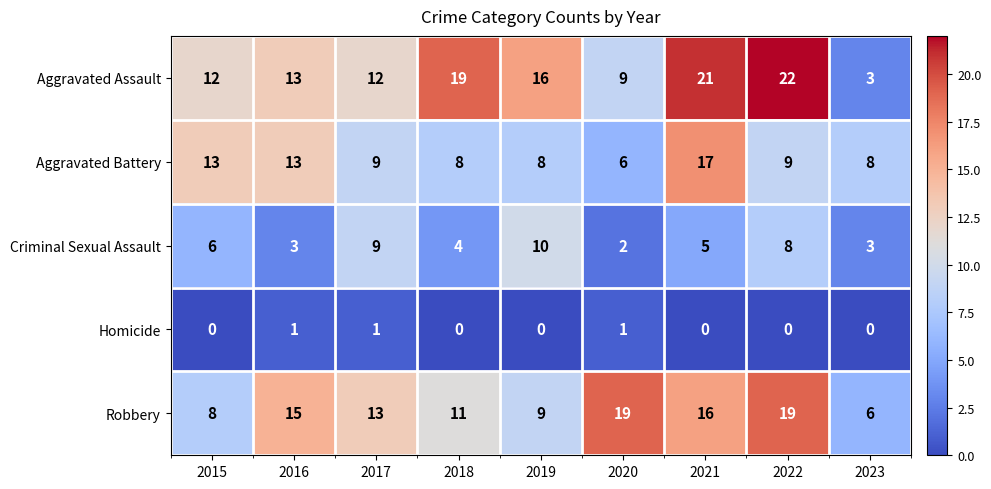

Which series has the widest spread of values?

Aggravated Assault